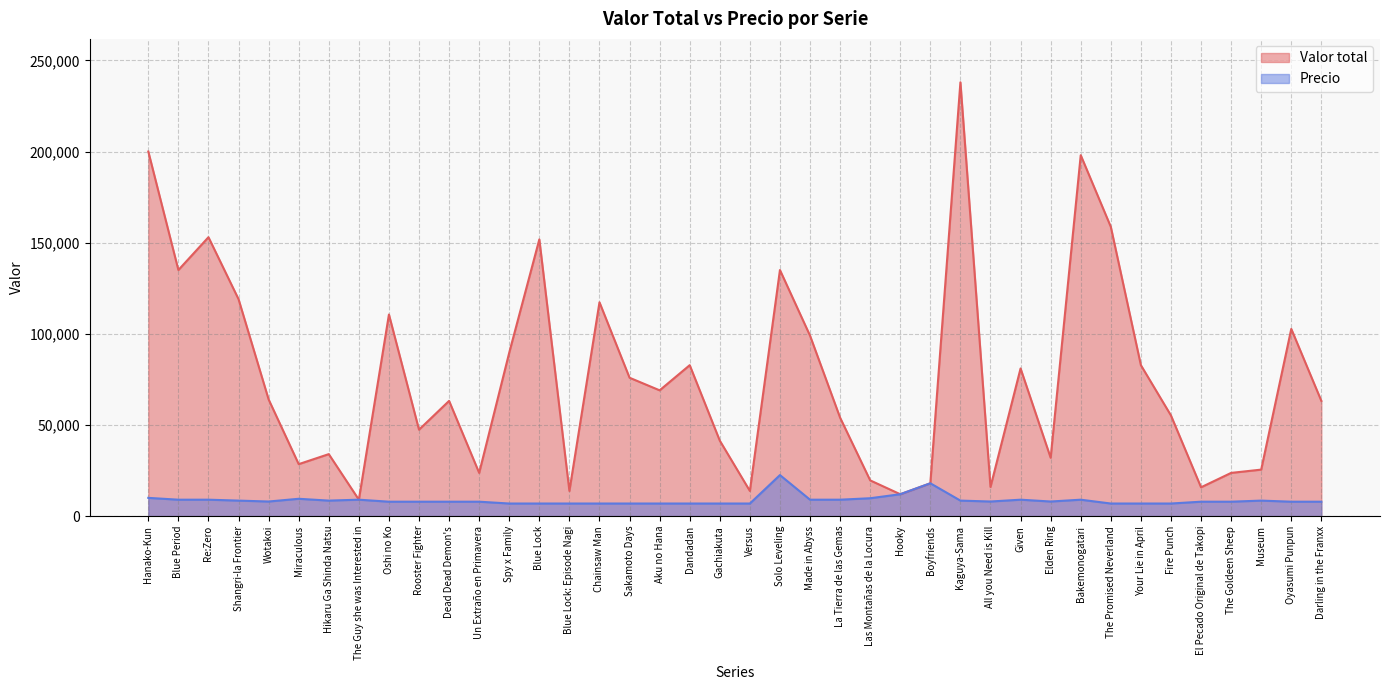

True or false: Precio and Valor total intersect in this chart.

False